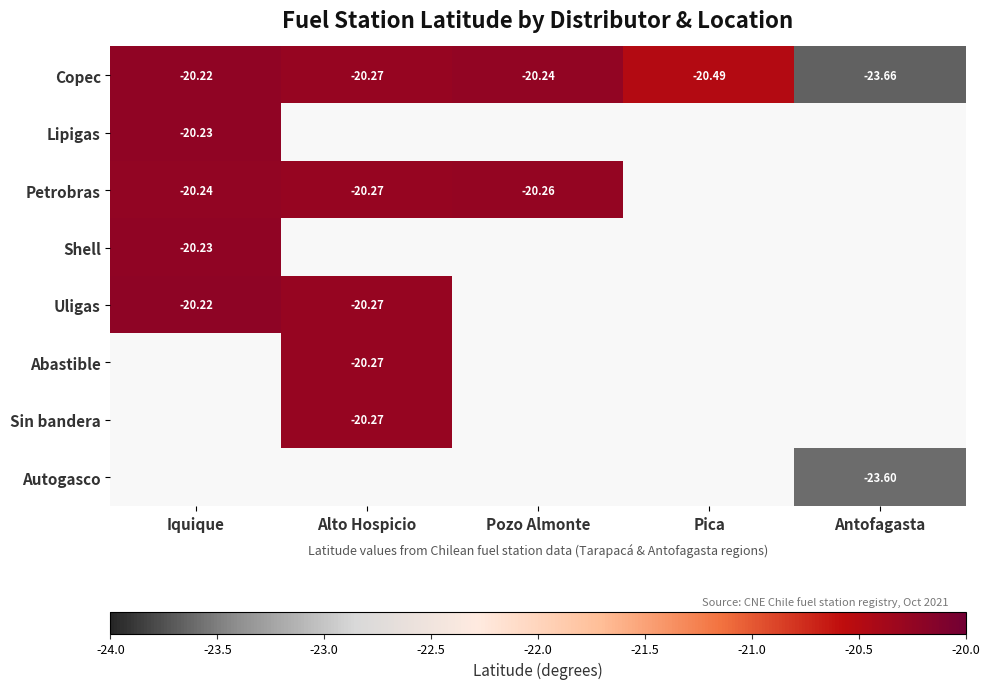

What is the greatest value displayed?

-20.2